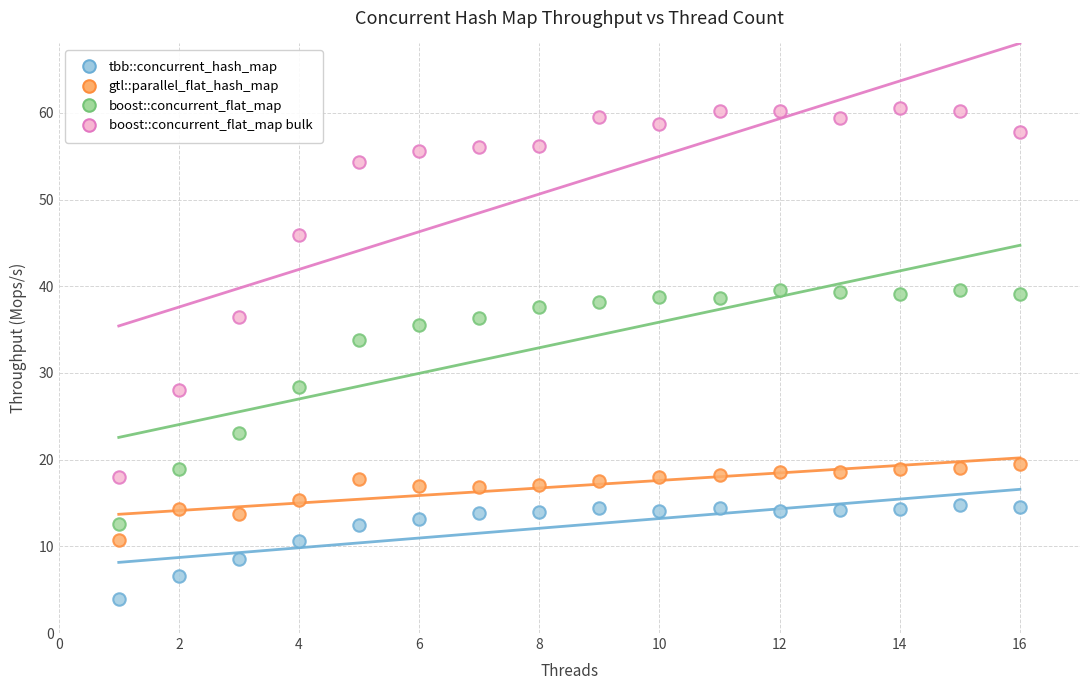

Which series reaches the minimum Y coordinate?

tbb::concurrent_hash_map